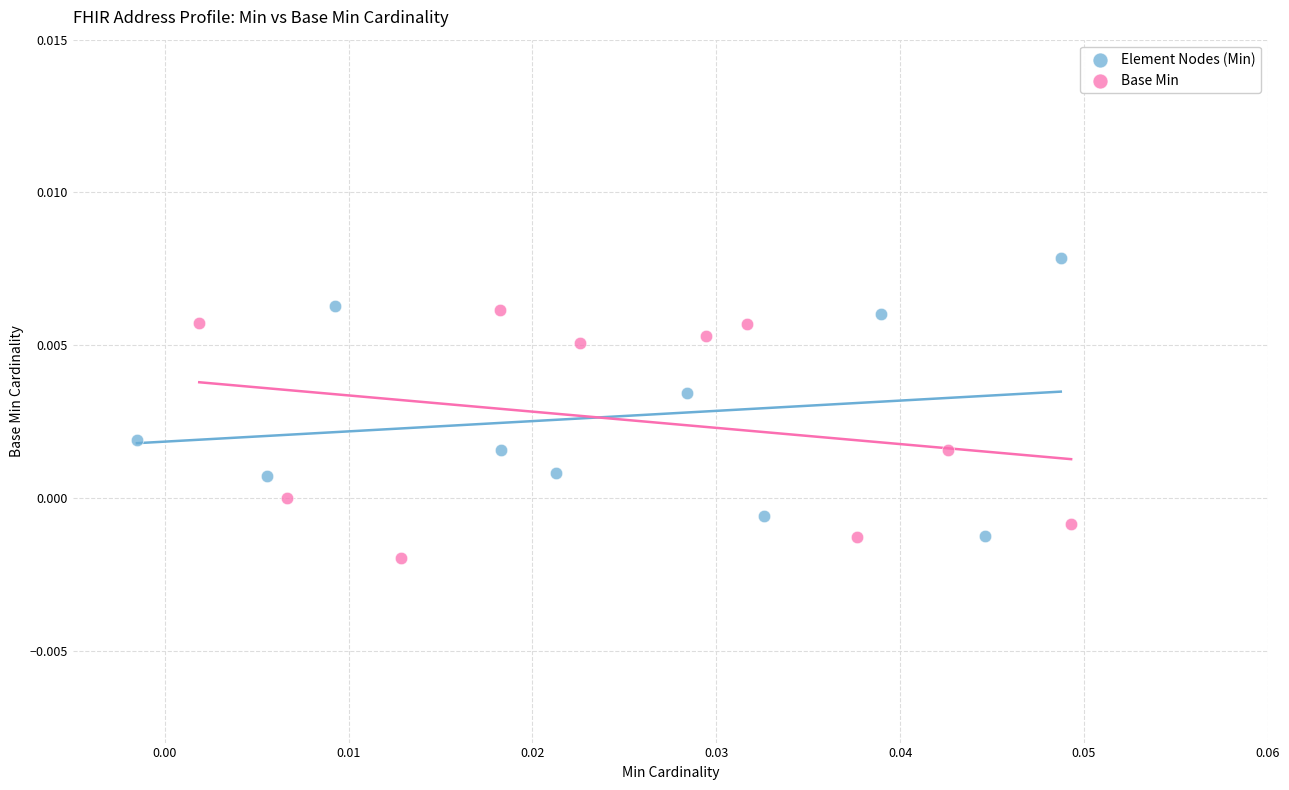

Which series has the largest Y range (max minus min)?

Element Nodes (Min)